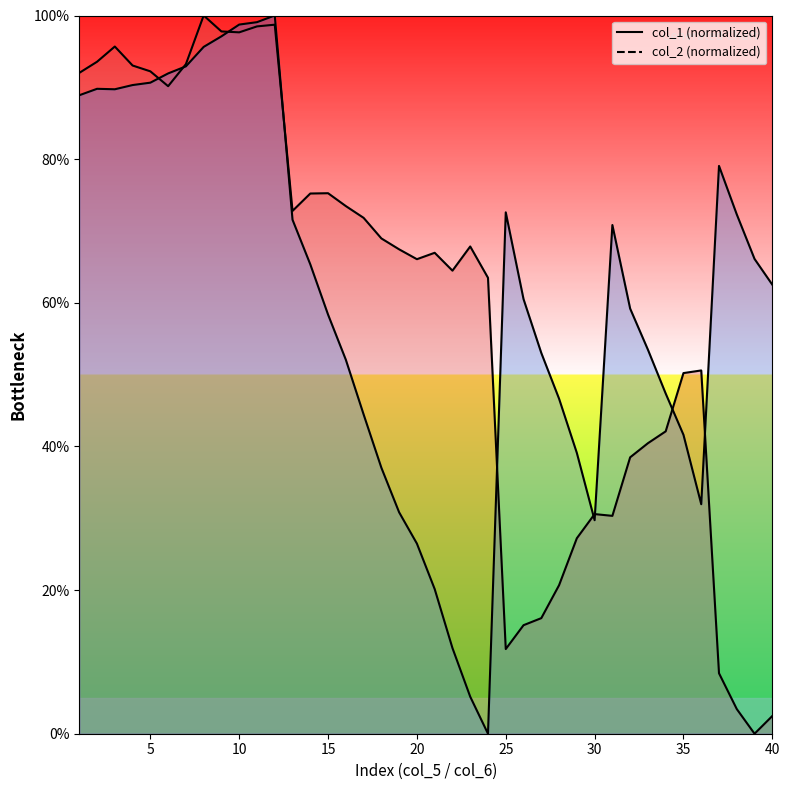

True or false: col_2 has more than 0 points higher than both neighbors.

True